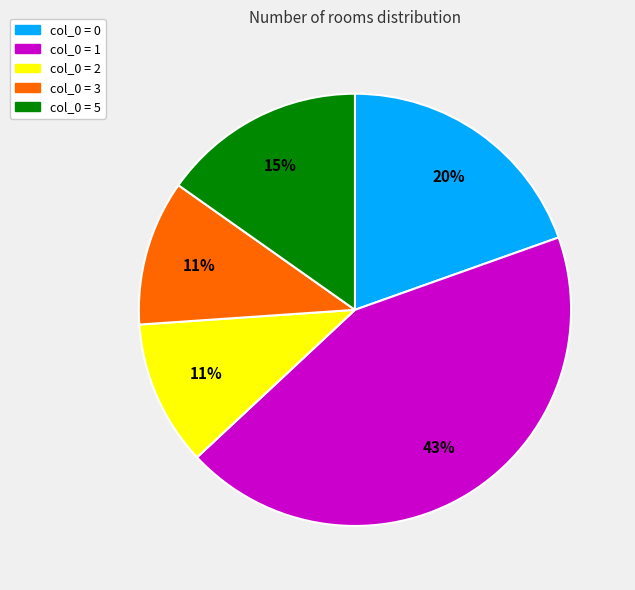

To the nearest percent, what is the average slice percentage?

20%